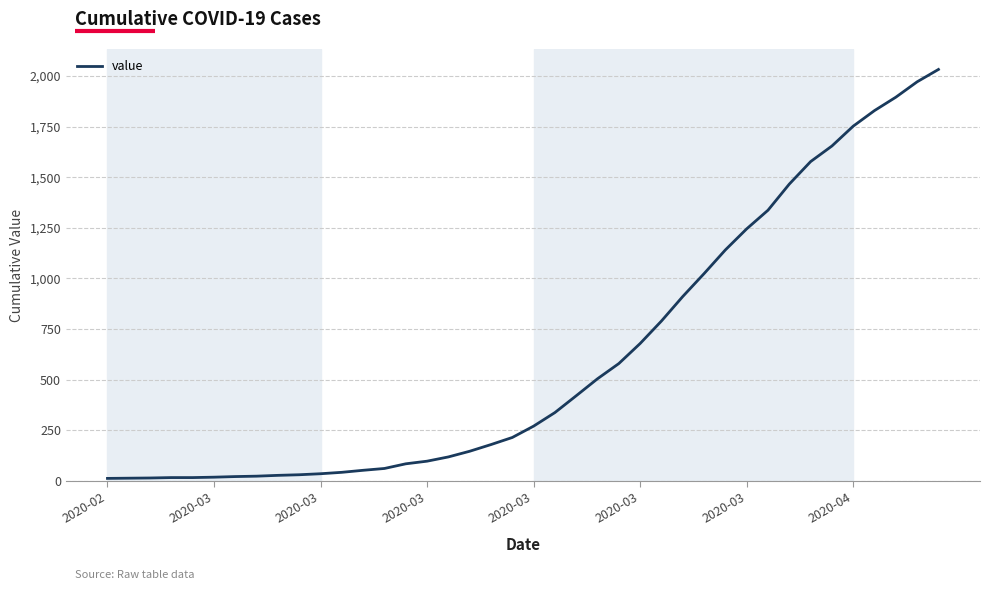

What is the greatest value displayed?

2032